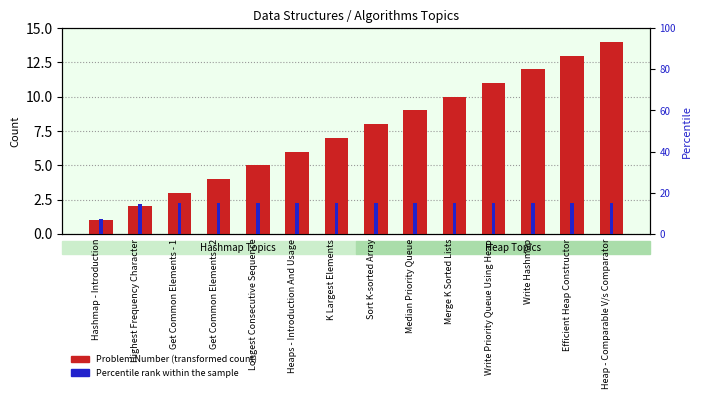

Are the bars grouped side by side (vs. stacked)?

Yes